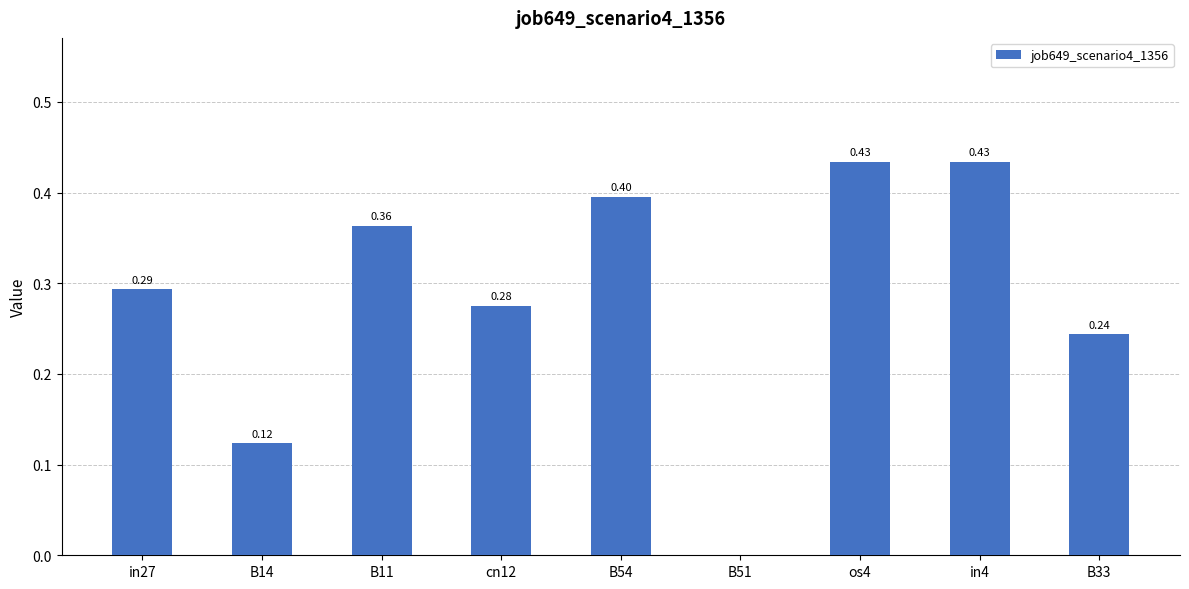

What is the sum of the values at B14 and os4?

0.6